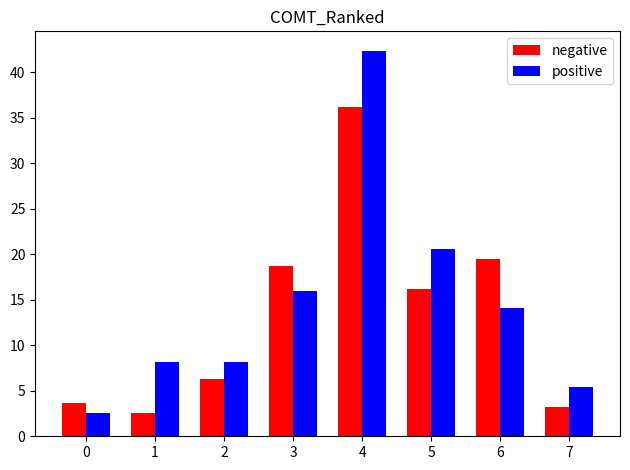

Between 0 and 4, which series saw the biggest shift?

positive